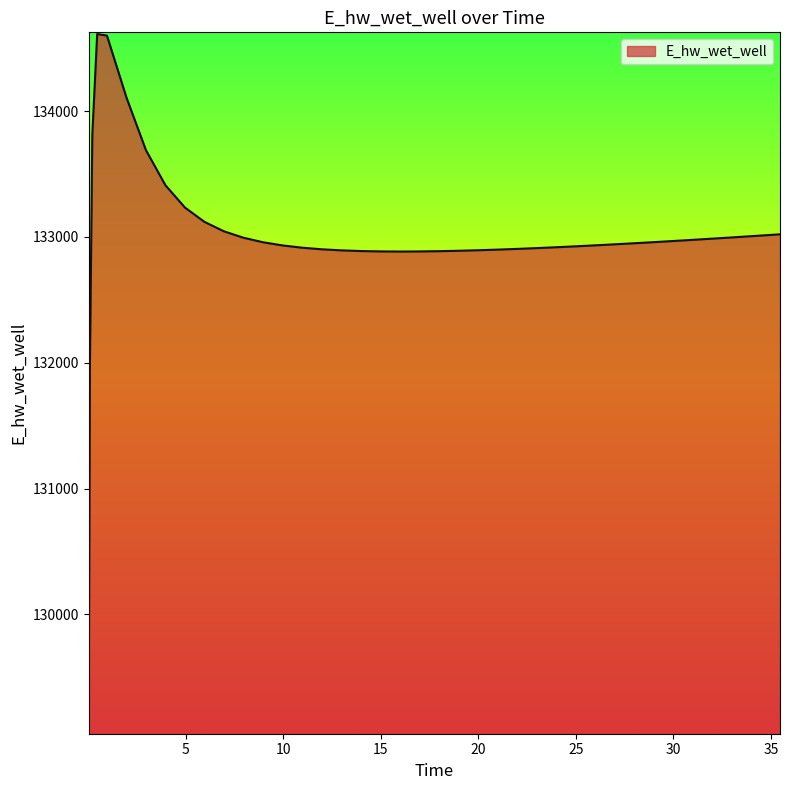

What is the minimum value shown in the chart?

129064.5